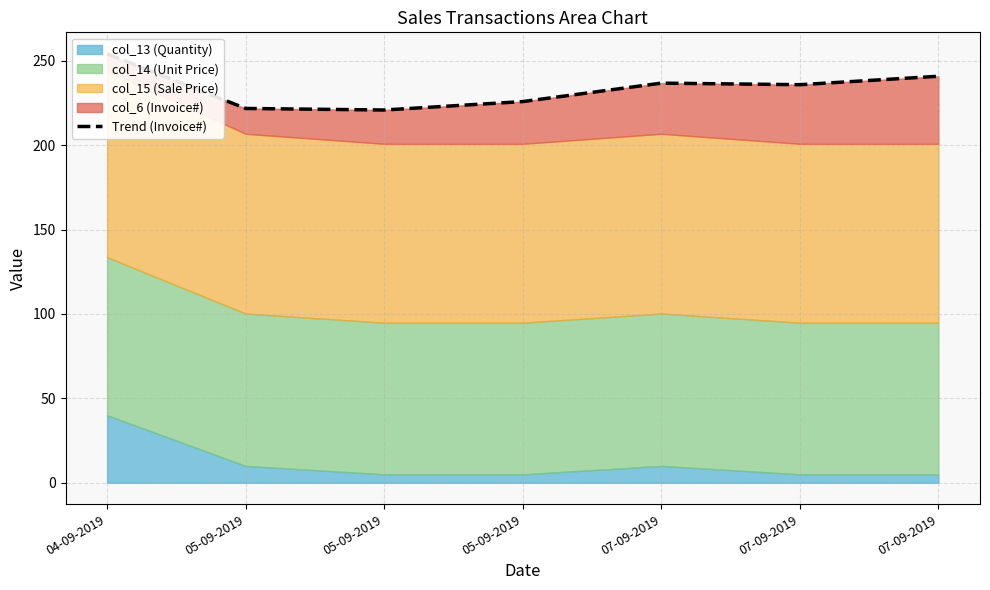

Between 07-09-2019 and 07-09-2019, which is larger?

07-09-2019